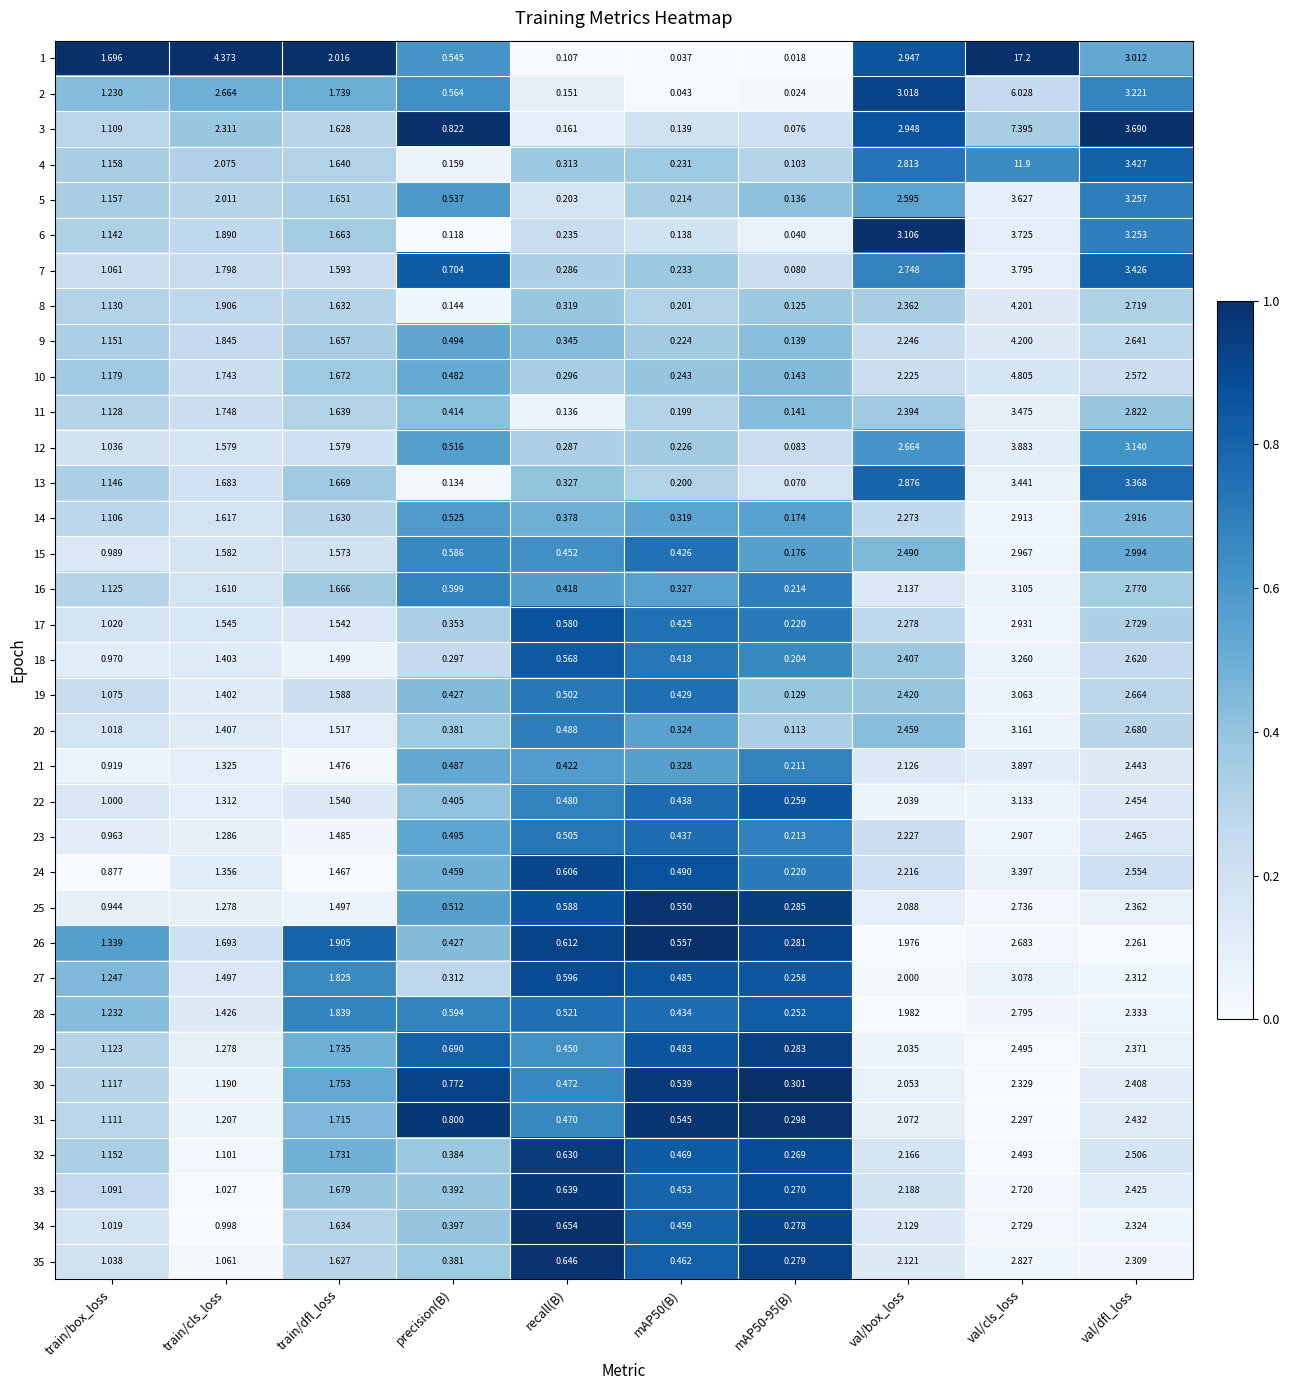

List the series in order of their peak value, lowest first.

30, 31, 29, 32, 26, 33, 34, 25, 28, 35, 23, 14, 17, 15, 19, 27, 16, 22, 20, 18, 24, 13, 11, 5, 6, 7, 12, 21, 9, 8, 10, 2, 3, 4, 1